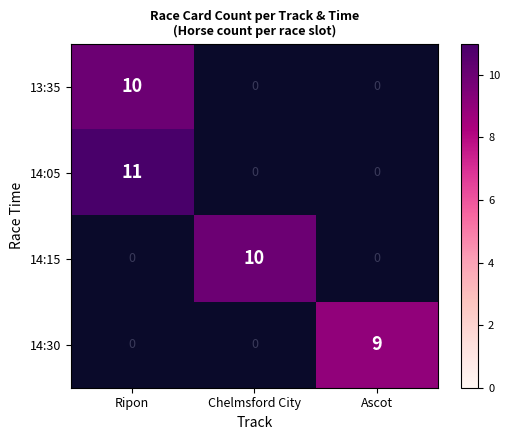

The value of 14:05 at Ripon is 7. True or false?

False